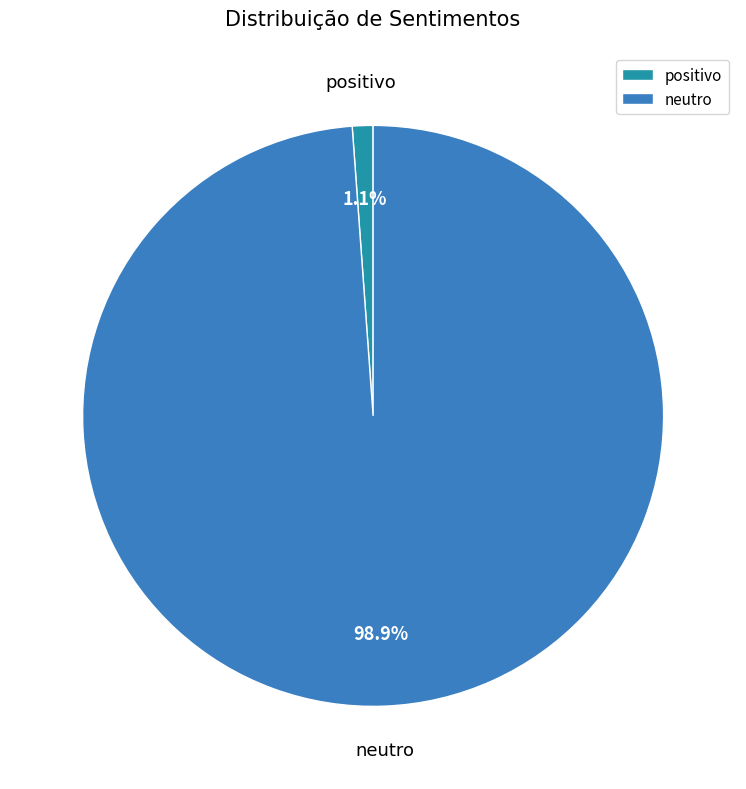

Between neutro and positivo, which is larger?

neutro